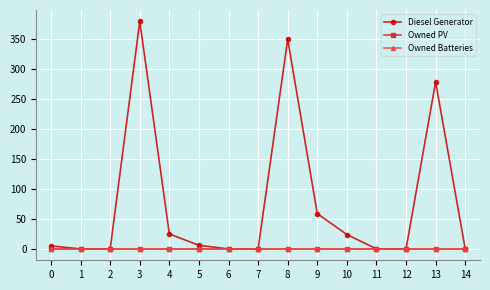

Does the chart have visible grid lines?

Yes